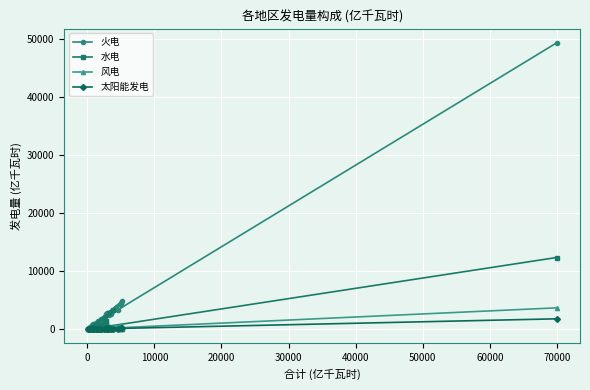

Which series has the widest spread of values?

火电